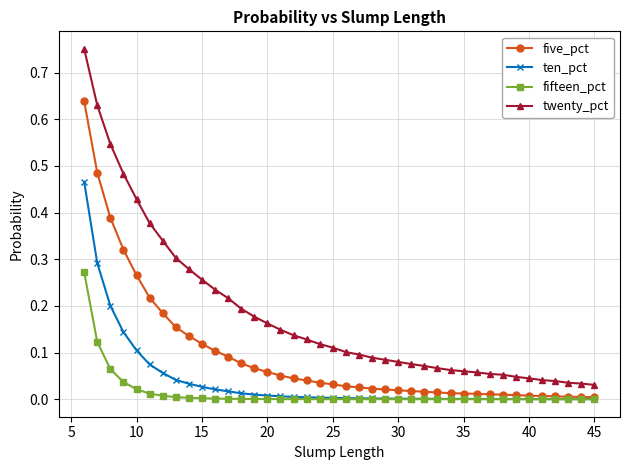

True or false: twenty_pct and ten_pct cross at least once.

False